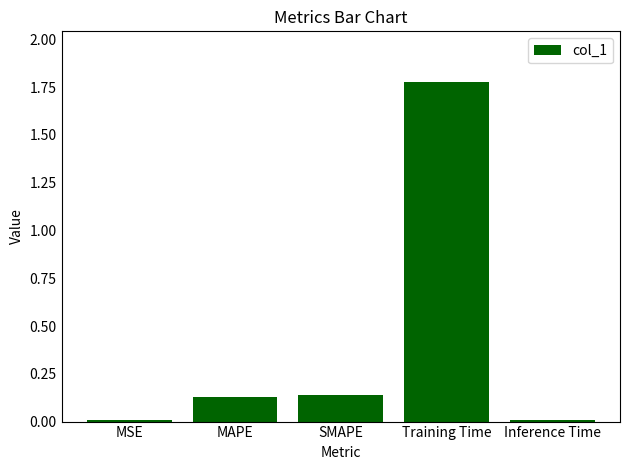

What is the label of the 2nd bar from the right?

Training Time